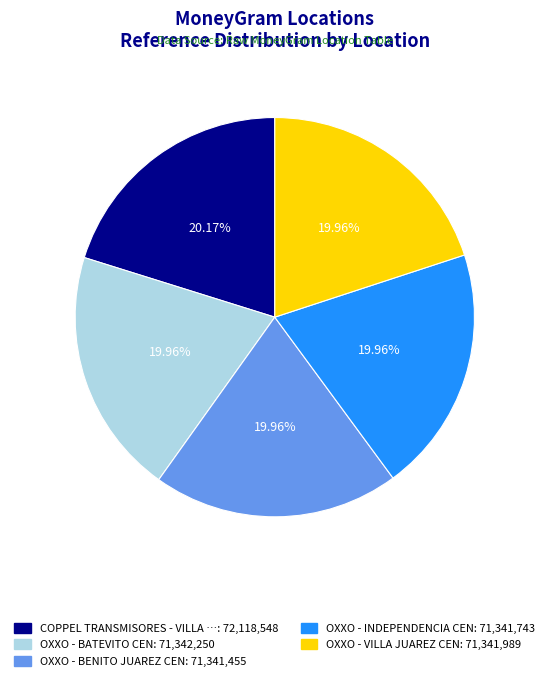

Is there any slice that represents more than half of the pie?

No